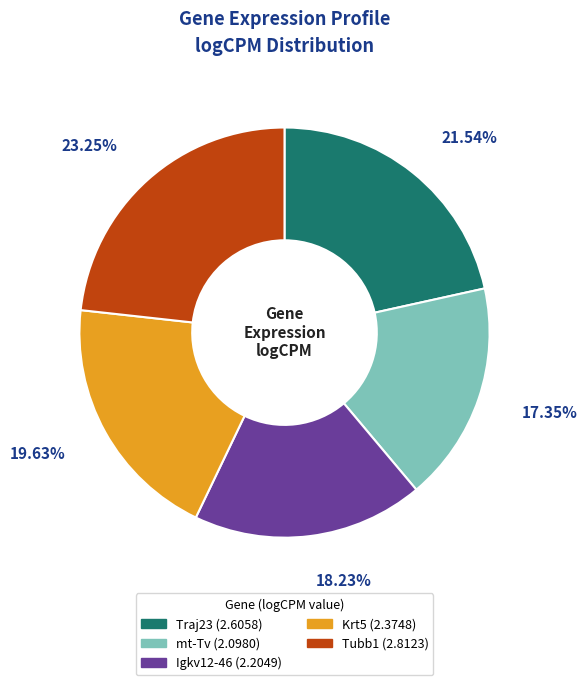

What is the smallest slice in the pie chart?

mt-Tv